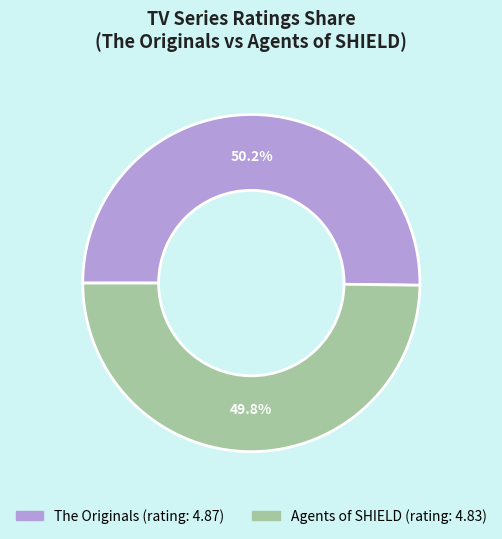

Approximately how many times larger is the value at Agents of SHIELD compared to The Originals?

1.0